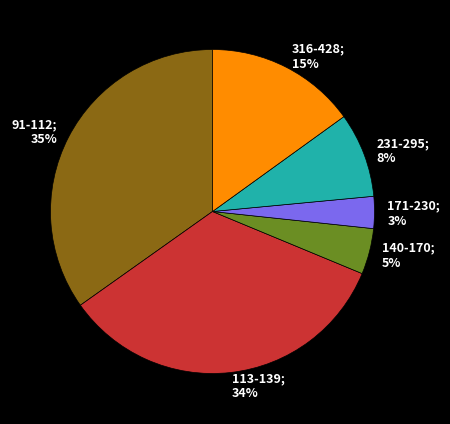

To the nearest percent, what is the average slice percentage?

17%